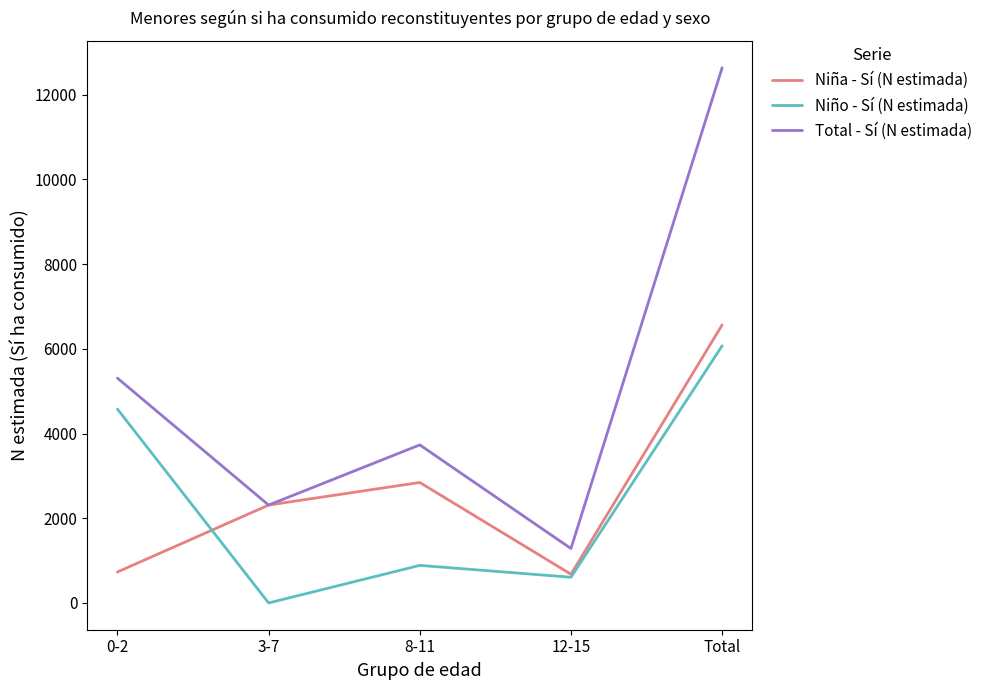

Which category has the lowest value across all series?

3-7